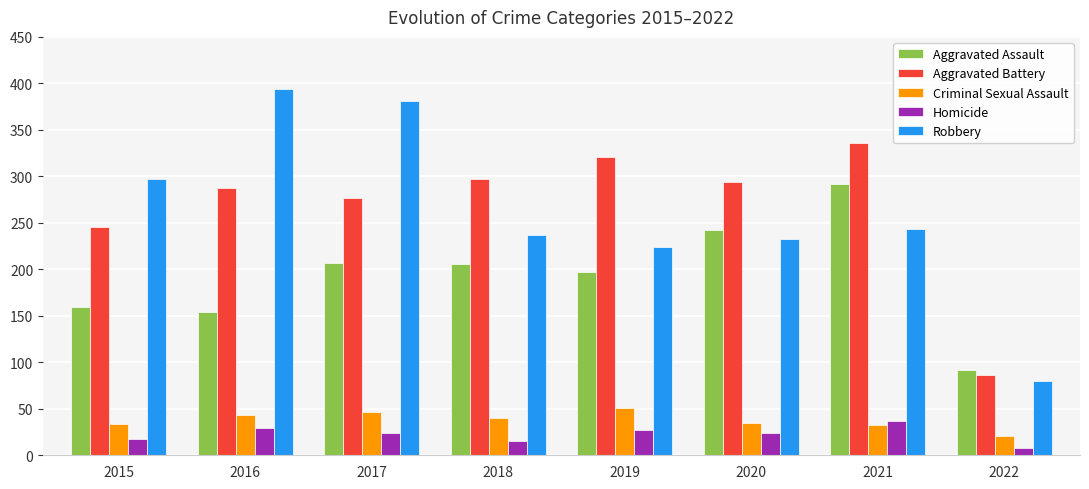

Which series has the widest spread of values?

Robbery